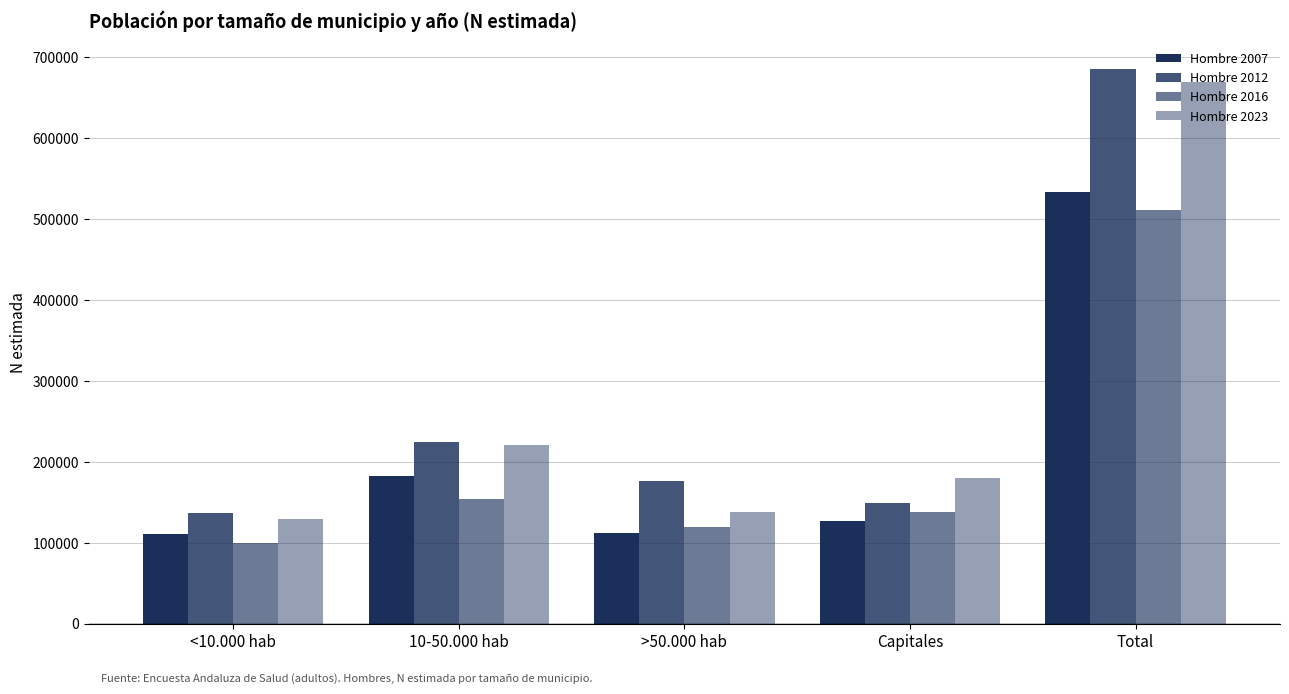

Does the chart contain stacked bars?

No